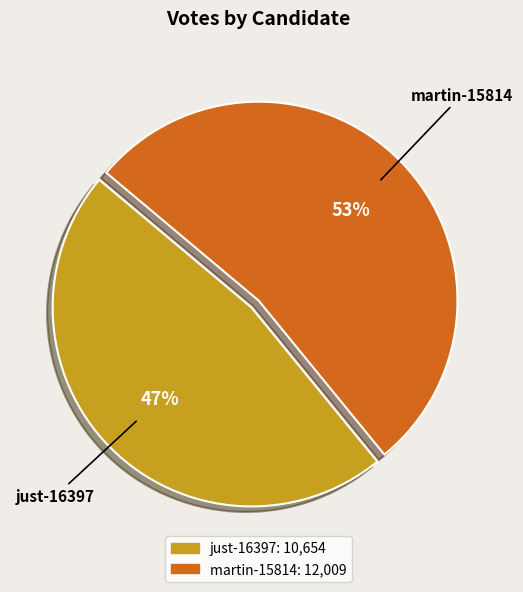

Do martin-15814 and just-16397 together represent more than half of the pie?

Yes